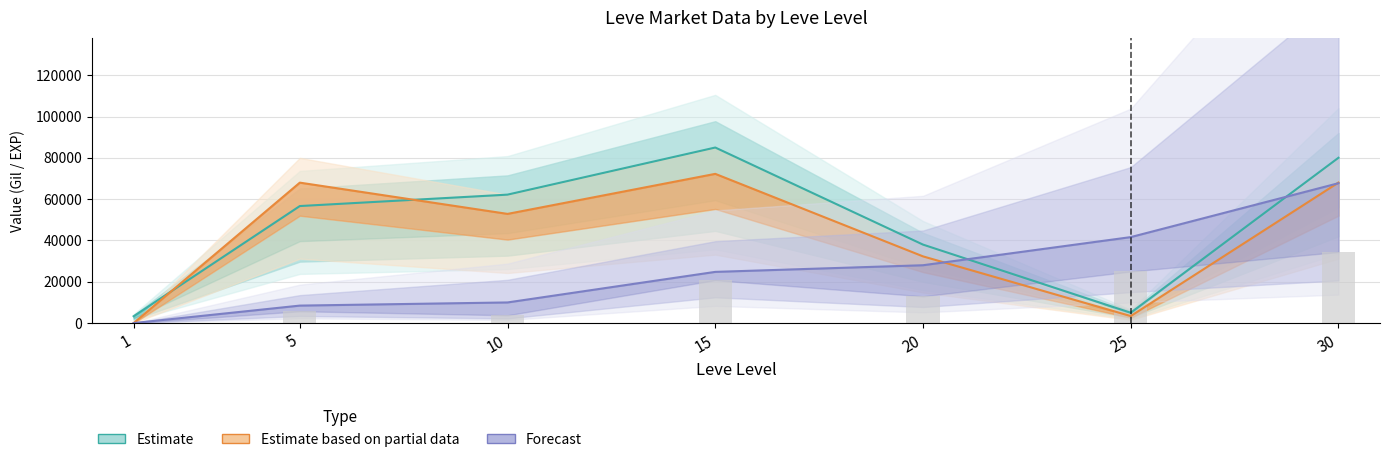

List the series in order of their overall mean, highest first.

Estimate, Estimate based on partial data, Forecast